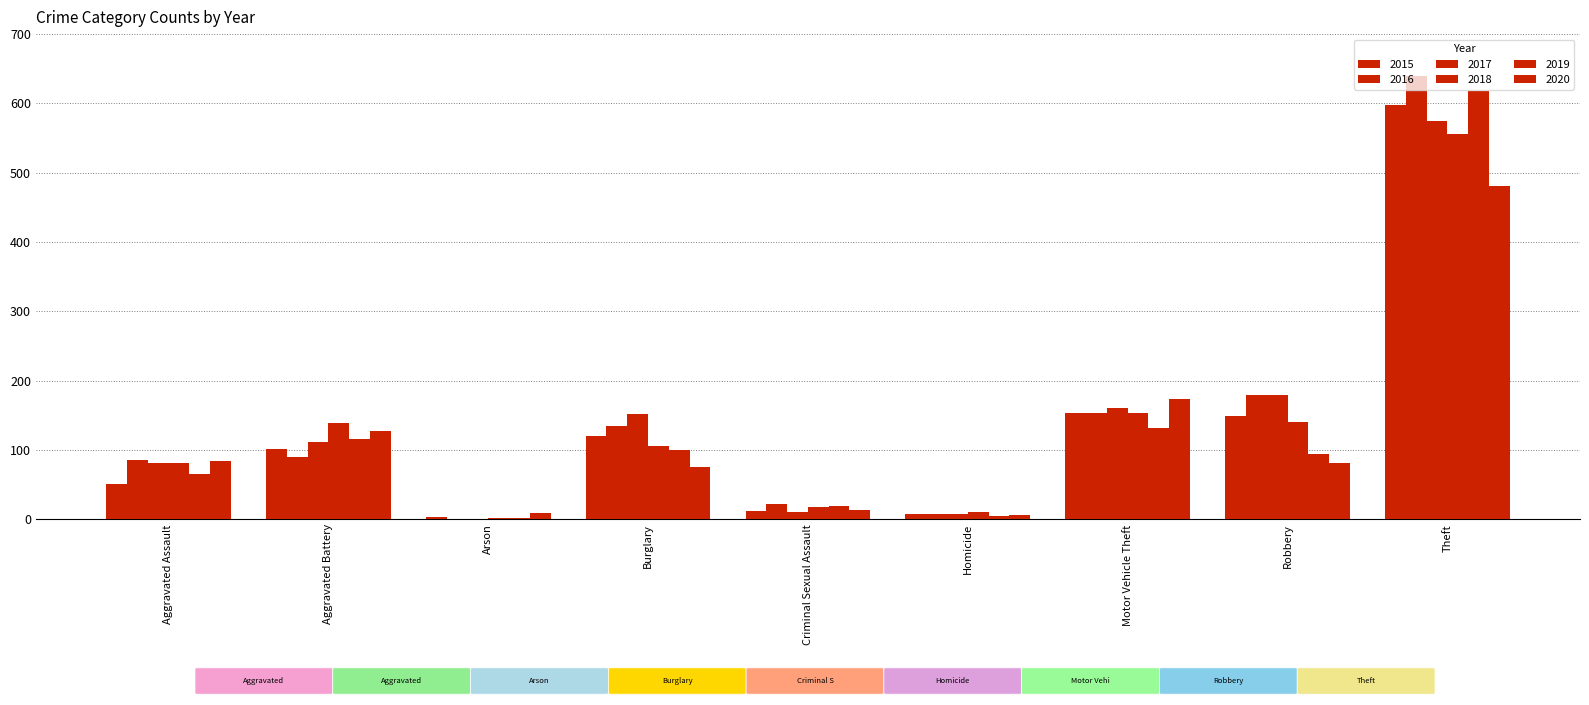

Reading left to right, what are all the values shown in this chart?

2015: 51	102	4	120	12	8	154	149	598
2016: 85	90	1	135	22	8	153	179	640
2017: 82	112	1	152	10	8	161	180	575
2018: 81	139	2	106	18	10	153	140	556
2019: 66	116	2	100	19	5	132	95	618
2020: 84	128	9	75	14	6	174	81	481